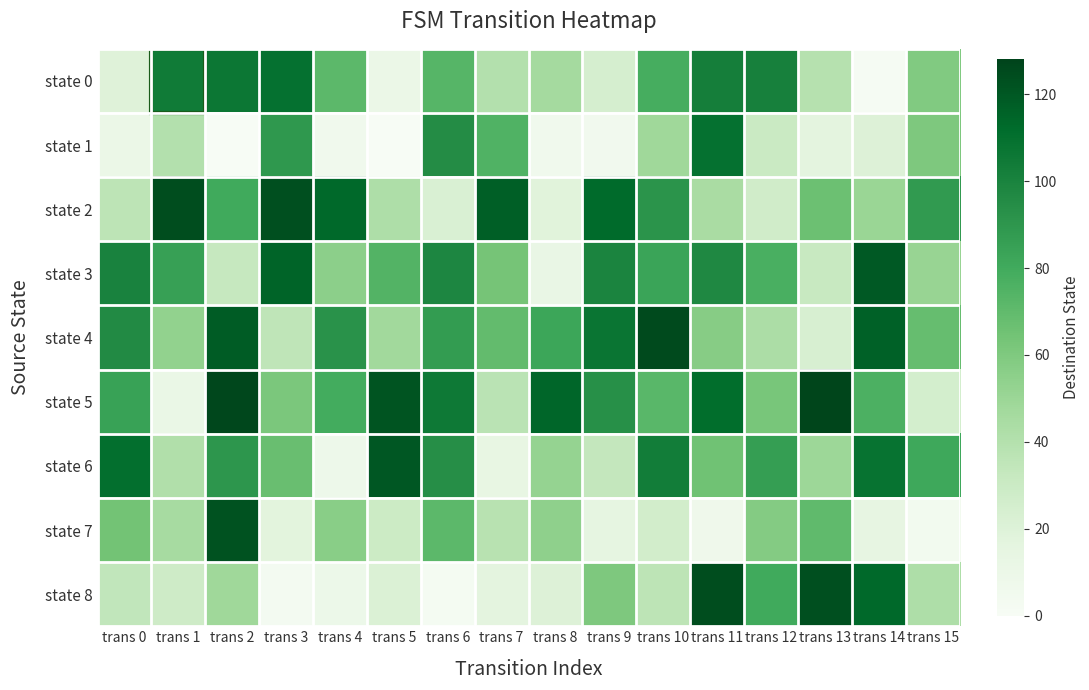

Reading right to left, transcribe all the data shown in this chart.

state 0: trans 15=59	trans 14=1	trans 13=39	trans 12=101	trans 11=102	trans 10=78	trans 9=24	trans 8=46	trans 7=40	trans 6=73	trans 5=10	trans 4=71	trans 3=109	trans 2=106	trans 1=104	trans 0=19
state 1: trans 15=60	trans 14=20	trans 13=16	trans 12=30	trans 11=109	trans 10=48	trans 9=5	trans 8=6	trans 7=75	trans 6=95	trans 5=0	trans 4=6	trans 3=89	trans 2=0	trans 1=40	trans 0=10
state 2: trans 15=88	trans 14=50	trans 13=66	trans 12=27	trans 11=44	trans 10=91	trans 9=112	trans 8=18	trans 7=117	trans 6=22	trans 5=42	trans 4=113	trans 3=123	trans 2=80	trans 1=124	trans 0=36
state 3: trans 15=51	trans 14=119	trans 13=31	trans 12=77	trans 11=97	trans 10=83	trans 9=99	trans 8=12	trans 7=63	trans 6=98	trans 5=74	trans 4=55	trans 3=115	trans 2=32	trans 1=85	trans 0=100
state 4: trans 15=68	trans 14=116	trans 13=23	trans 12=43	trans 11=57	trans 10=125	trans 9=107	trans 8=82	trans 7=69	trans 6=87	trans 5=47	trans 4=92	trans 3=35	trans 2=118	trans 1=53	trans 0=96
state 5: trans 15=25	trans 14=76	trans 13=127	trans 12=62	trans 11=111	trans 10=72	trans 9=93	trans 8=114	trans 7=37	trans 6=105	trans 5=121	trans 4=79	trans 3=61	trans 2=126	trans 1=11	trans 0=84
state 6: trans 15=81	trans 14=108	trans 13=49	trans 12=86	trans 11=65	trans 10=103	trans 9=33	trans 8=52	trans 7=13	trans 6=94	trans 5=120	trans 4=8	trans 3=67	trans 2=90	trans 1=41	trans 0=110
state 7: trans 15=4	trans 14=14	trans 13=70	trans 12=58	trans 11=7	trans 10=26	trans 9=15	trans 8=54	trans 7=38	trans 6=71	trans 5=29	trans 4=56	trans 3=17	trans 2=122	trans 1=45	trans 0=64
state 8: trans 15=42	trans 14=113	trans 13=123	trans 12=80	trans 11=124	trans 10=36	trans 9=60	trans 8=20	trans 7=16	trans 6=2	trans 5=21	trans 4=9	trans 3=3	trans 2=48	trans 1=28	trans 0=34